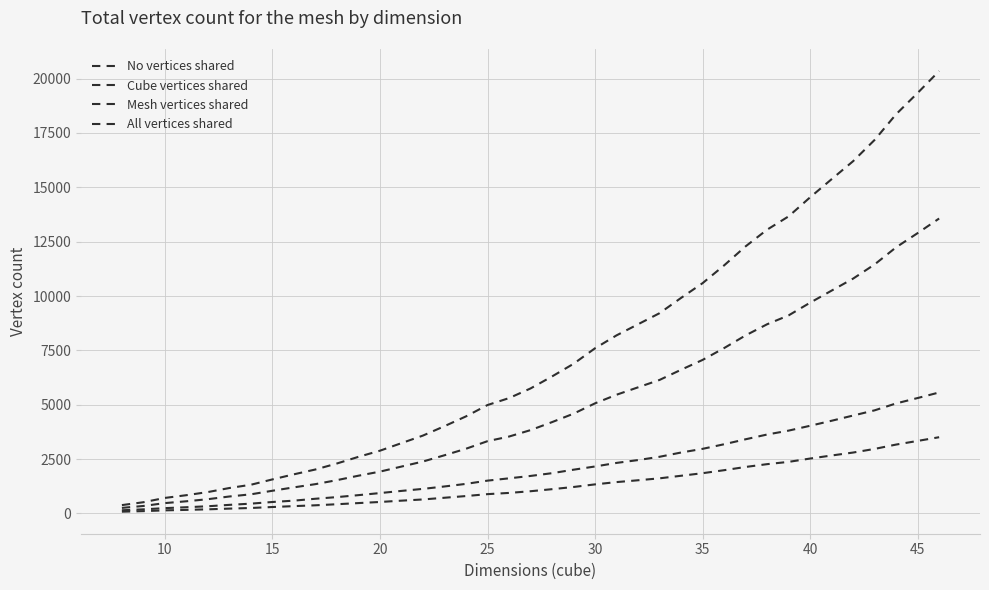

How many lines are shown in the chart?

4